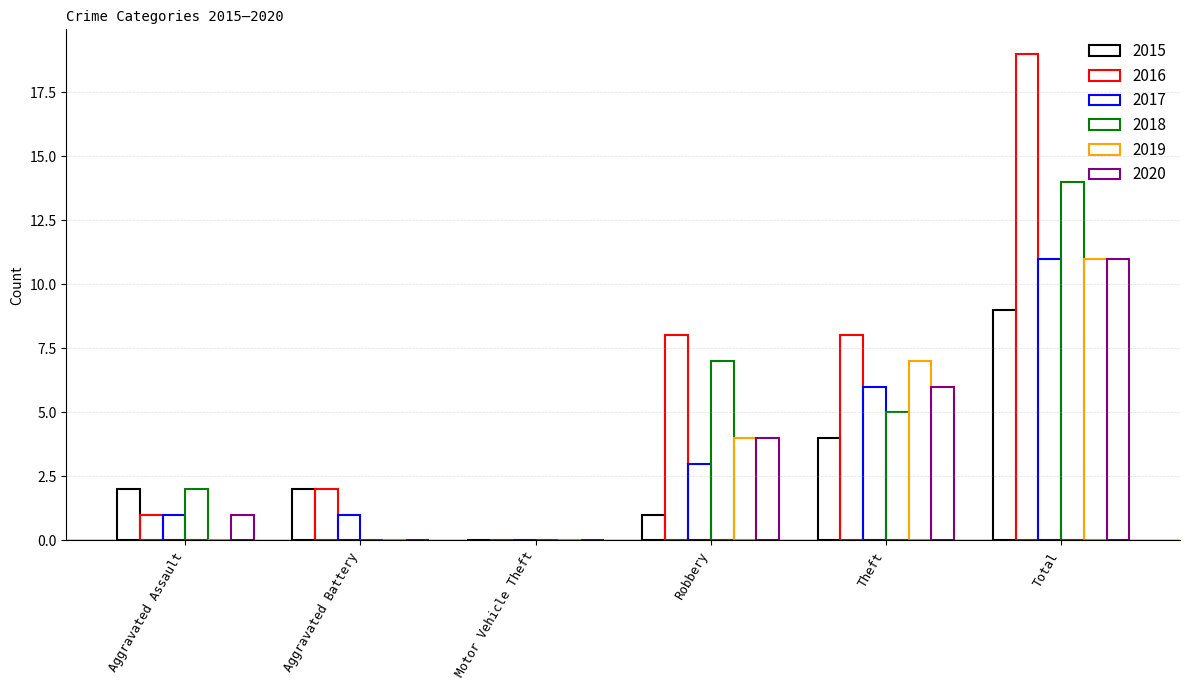

Count the number of data series in this chart.

6